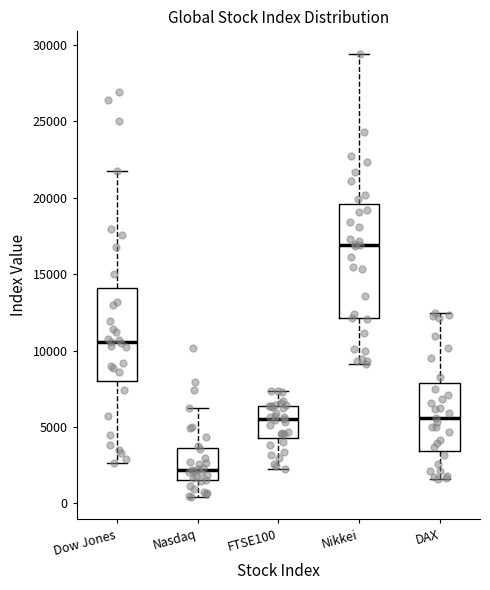

Reading left to right, read every box against the y-axis: the position of its median line, the range the box covers, and the ends of its whiskers. The values are not printed on the chart, so give them approximately, as read against the axis.

Dow Jones: median 10500, box 8000 to 14000, whiskers 2500 to 22000
Nasdaq: median 2000, box 1500 to 3500, whiskers 500 to 6000
FTSE100: median 5500, box 4500 to 6500, whiskers 2000 to 7500
Nikkei: median 17000, box 12000 to 19500, whiskers 9000 to 29500
DAX: median 5500, box 3500 to 8000, whiskers 1500 to 12500